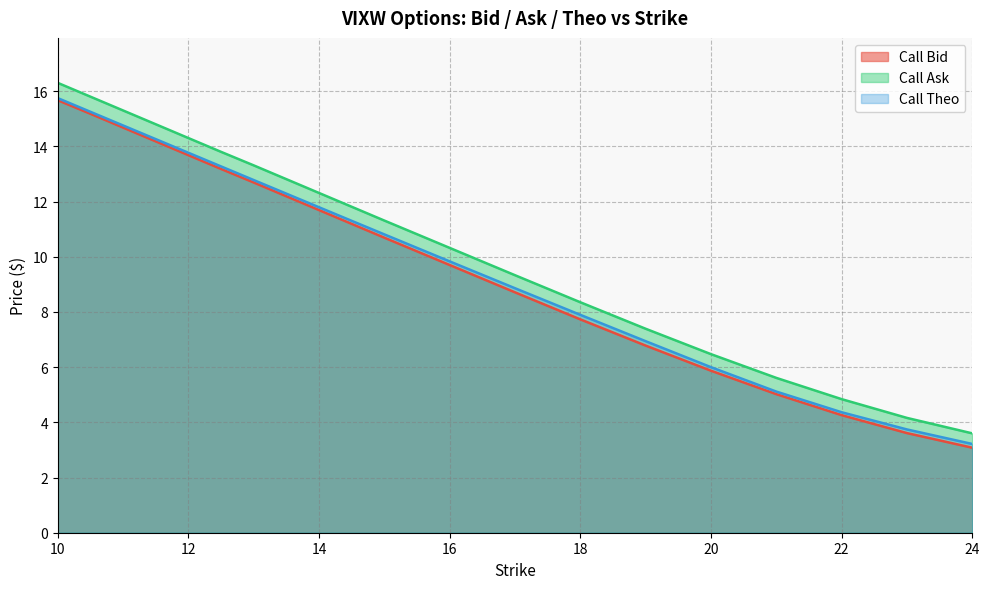

True or false: Call Bid and Call Theo intersect in this chart.

False